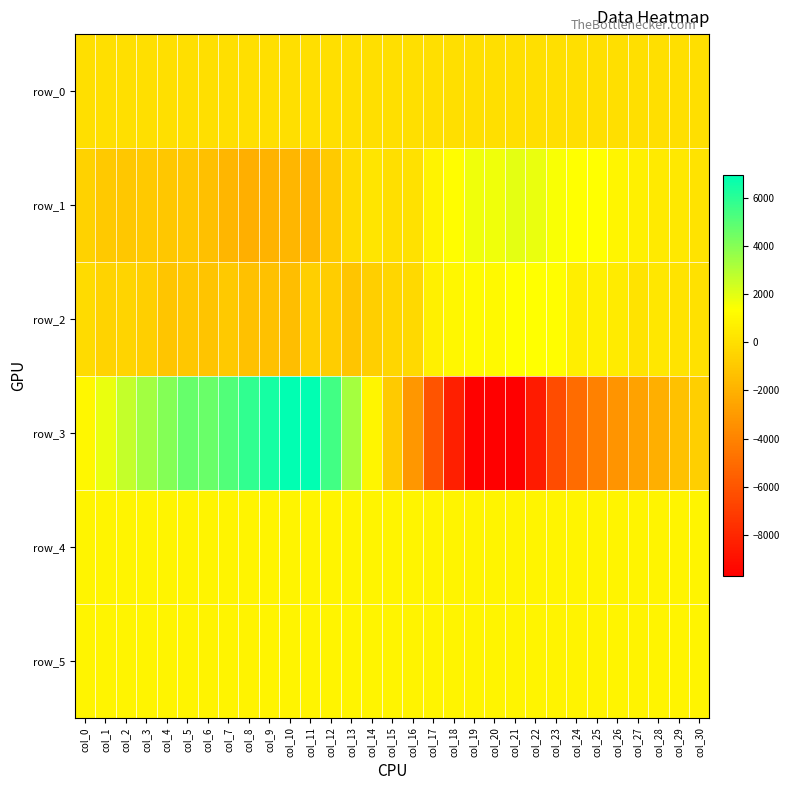

Which series has the largest total across all categories?

row_4